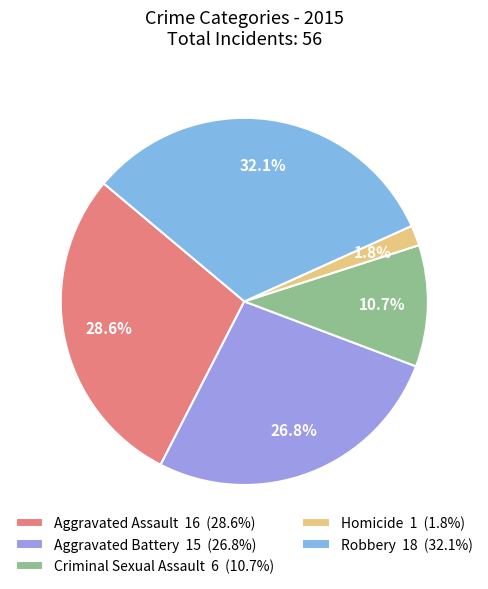

Does Criminal Sexual Assault account for over 50% of the chart?

No